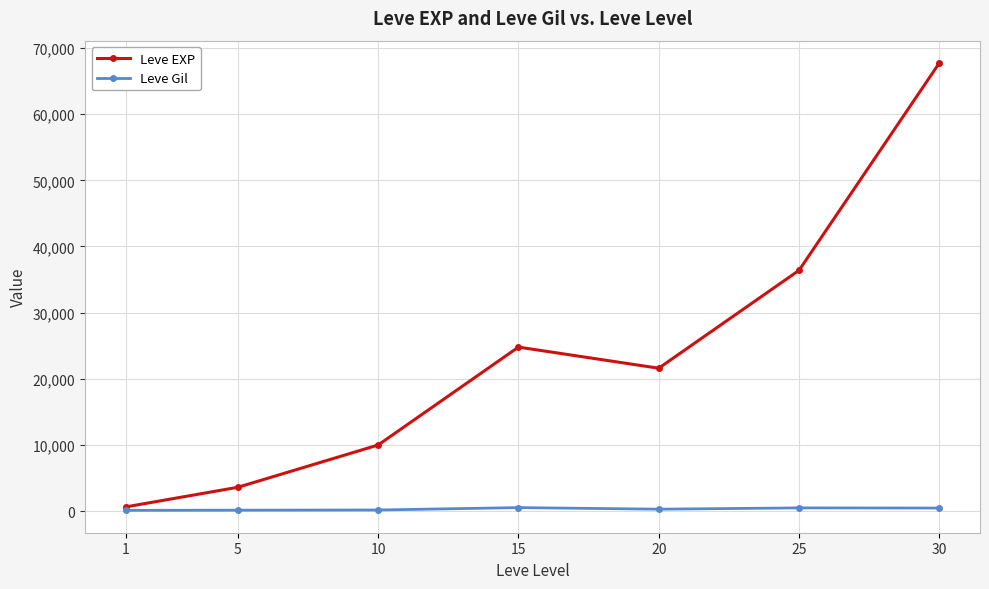

How many values in the Leve EXP series are below 21600?

3